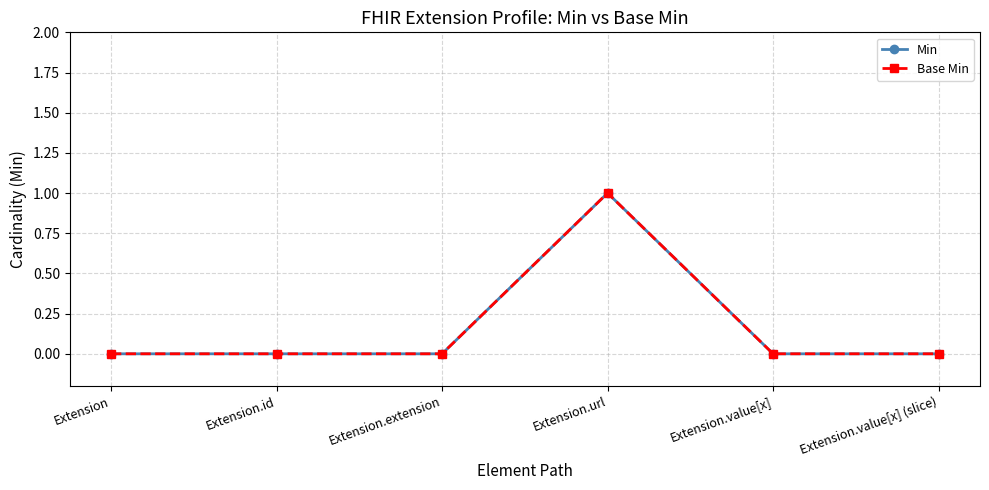

Which series has the widest spread of values?

Min